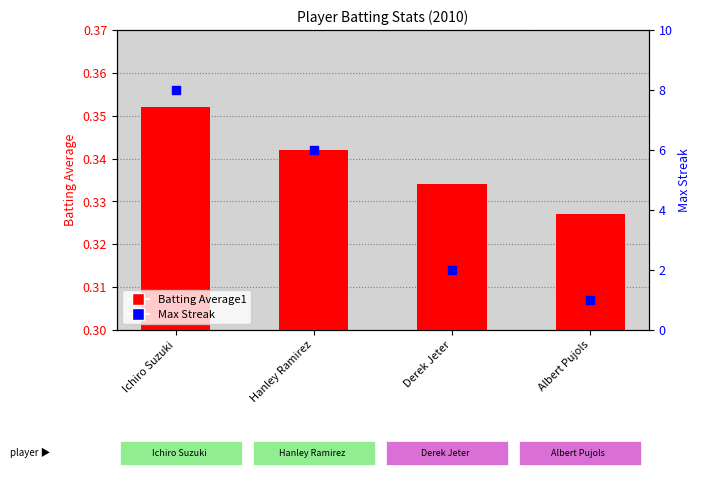

At how many categories does at least one series exceed 4?

2